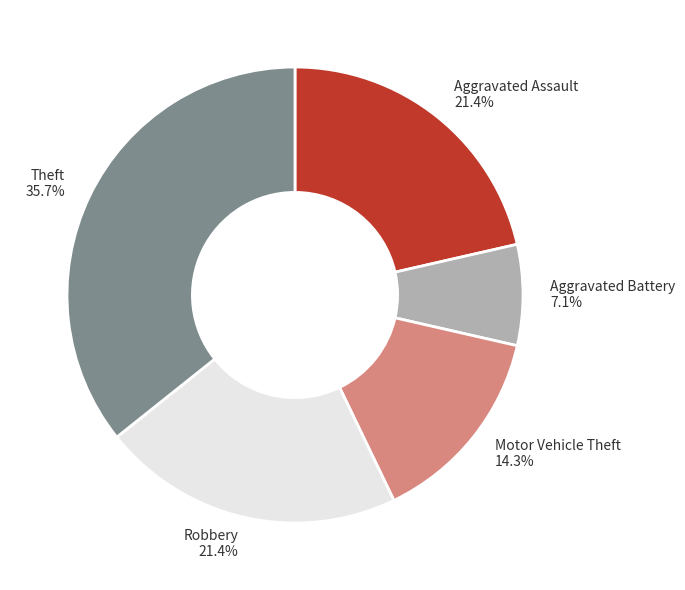

To the nearest percent, what is the difference between the Robbery and Motor Vehicle Theft slice percentages?

7%